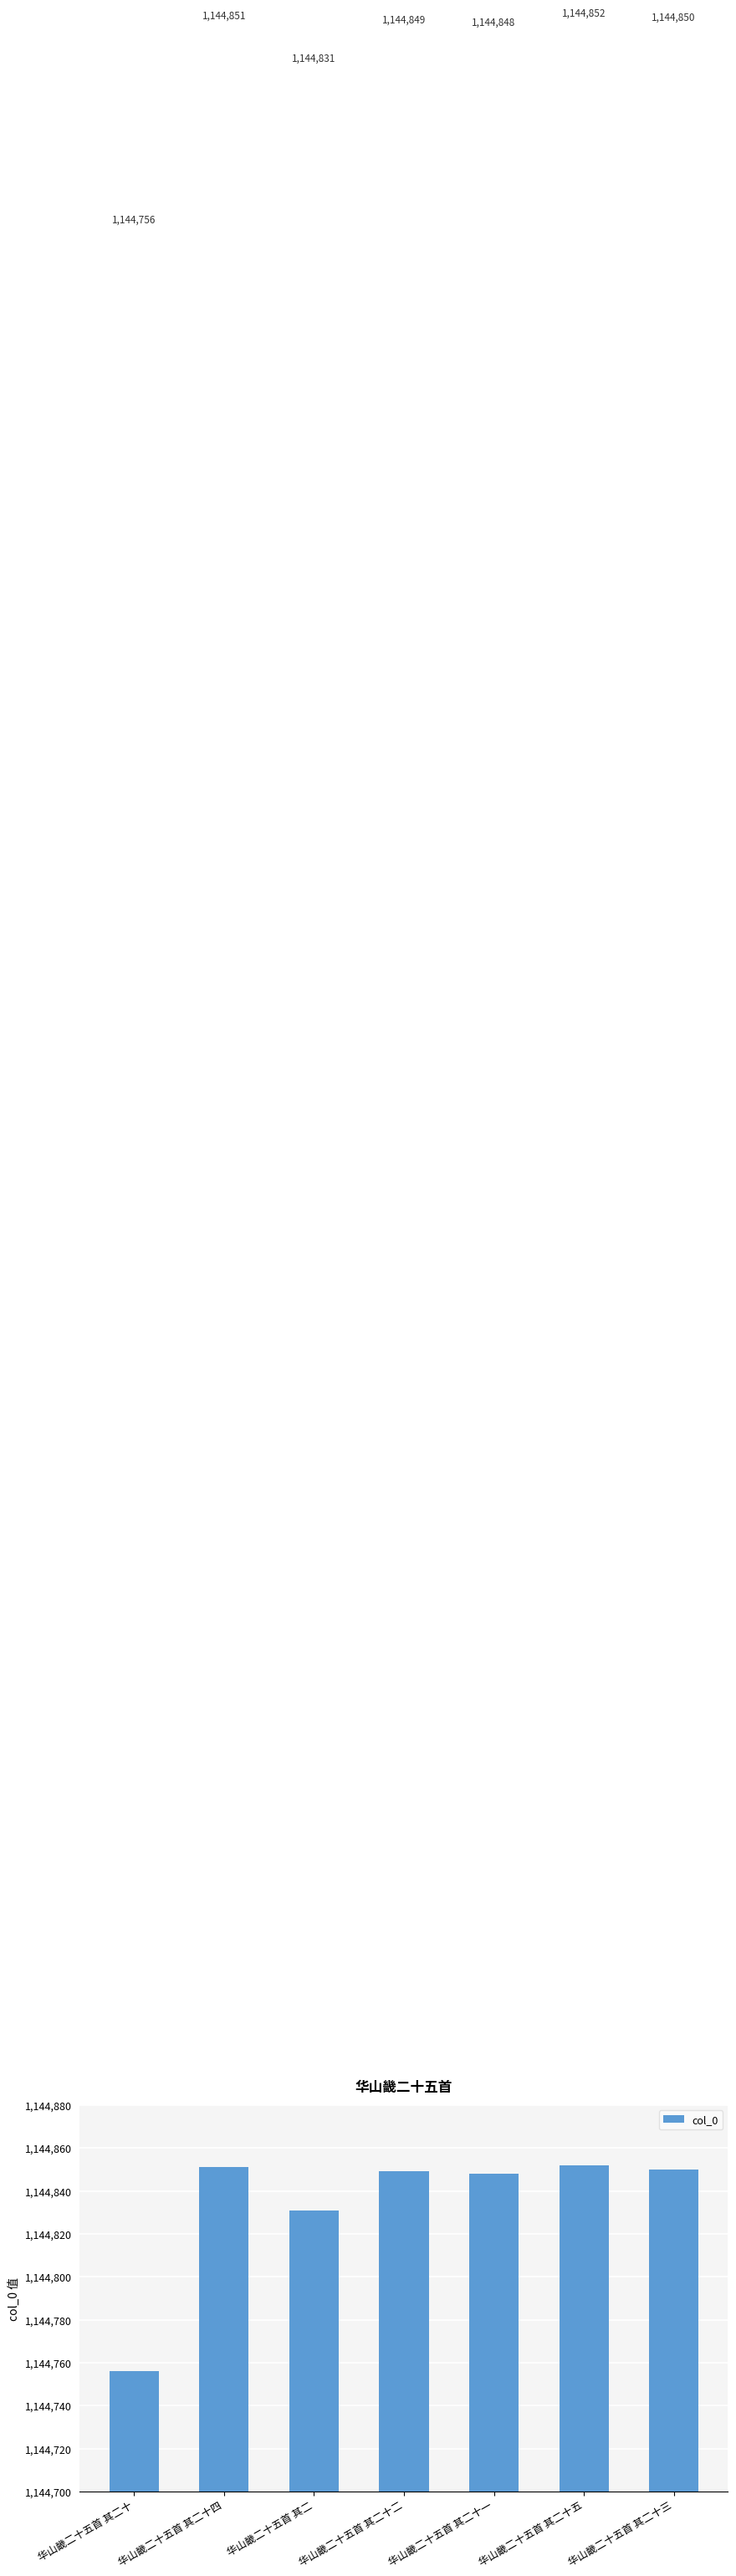

Count the number of data series in this chart.

1